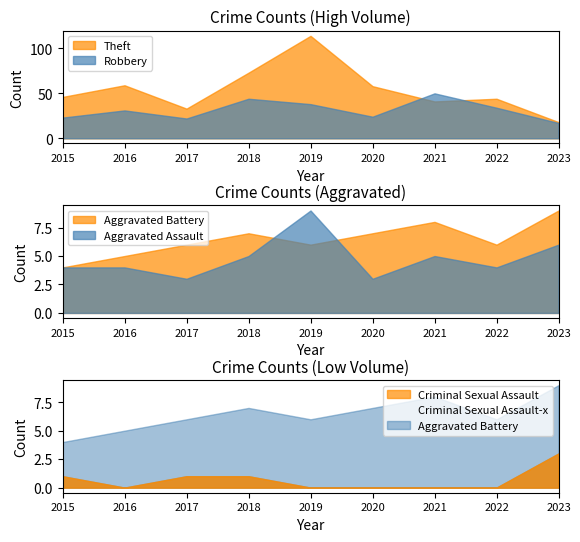

True or false: Aggravated Battery and Theft intersect in this chart.

False